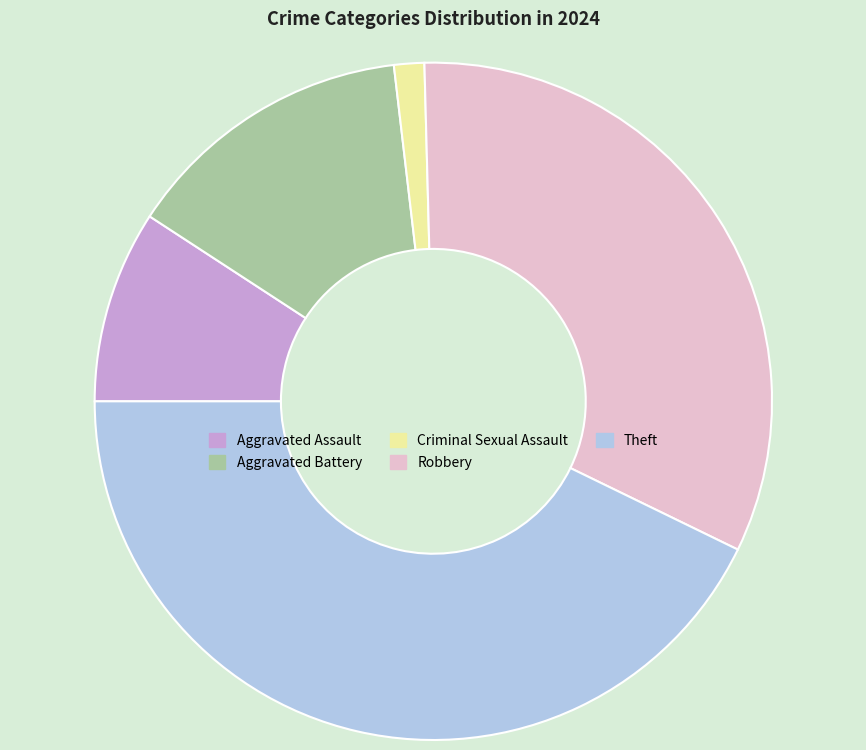

Between Aggravated Battery and Robbery, which is larger?

Robbery